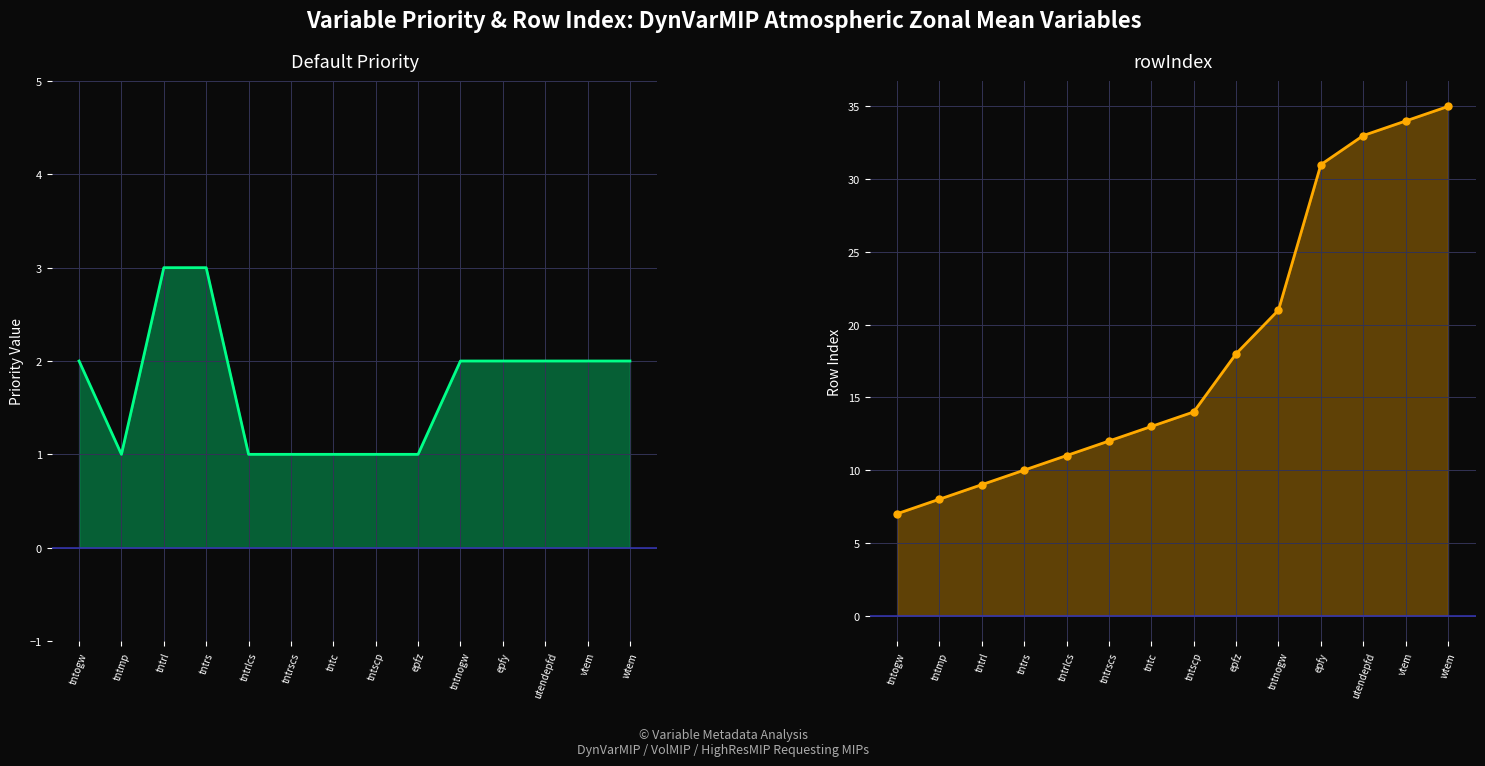

What is the value of the Default Priority point at the 6th from the left?

1